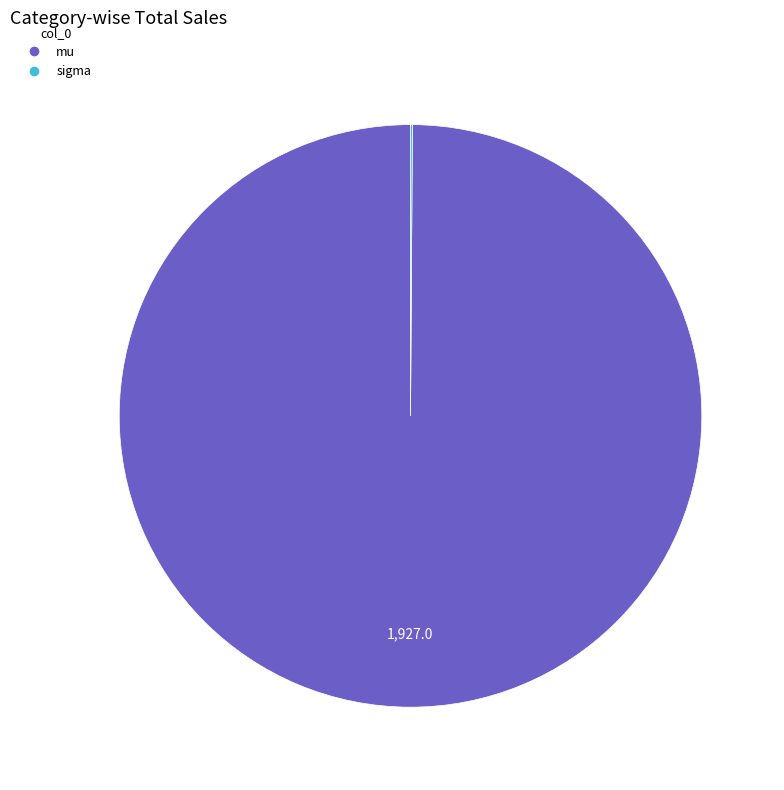

What is the majority slice?

mu